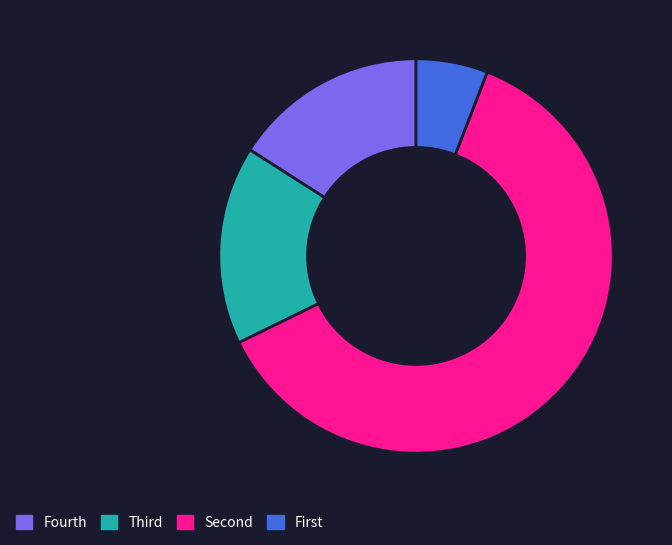

Which category has the biggest portion of the pie?

Second